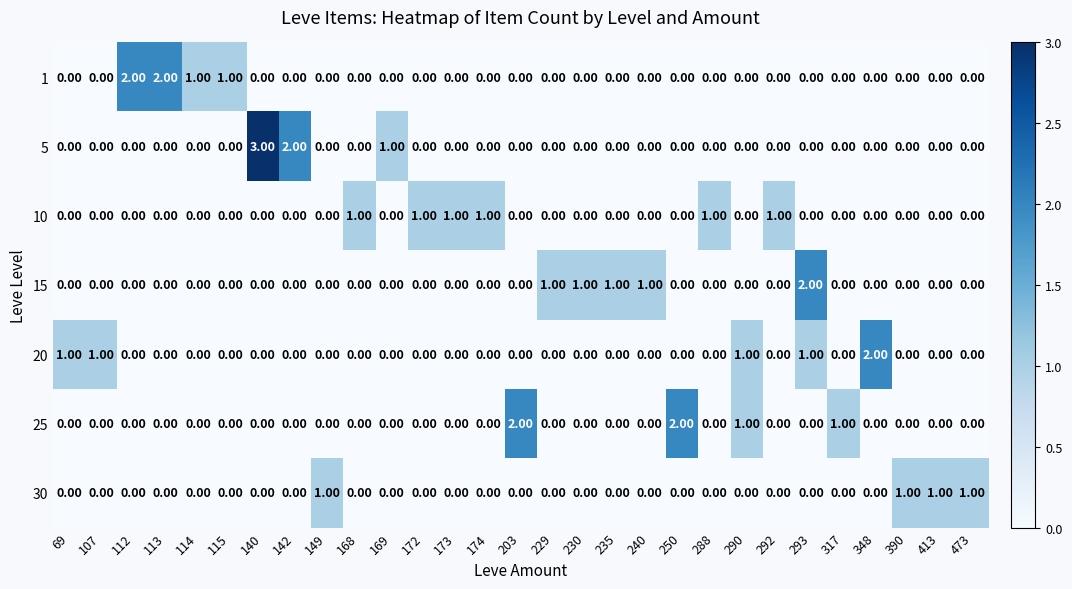

What is the sum of all 15 values?

6